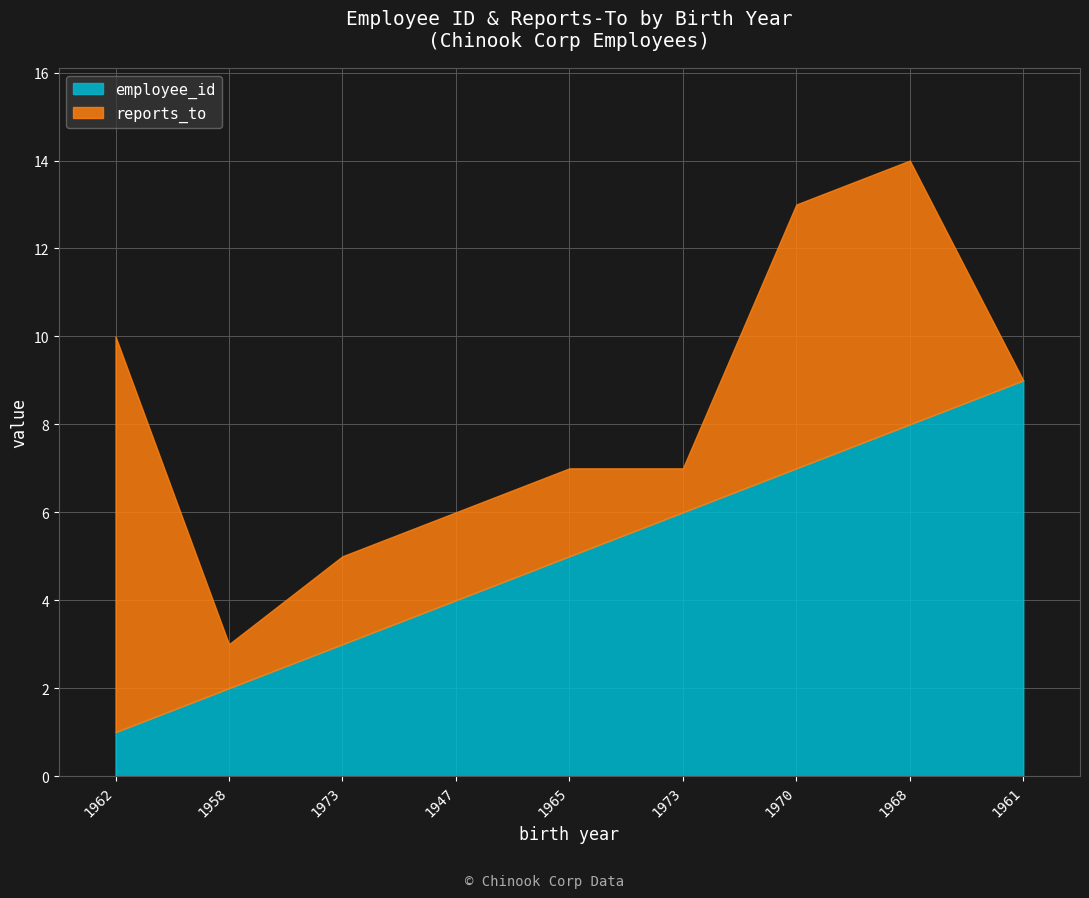

True or false: employee_id has more than 1 interior local peaks.

False